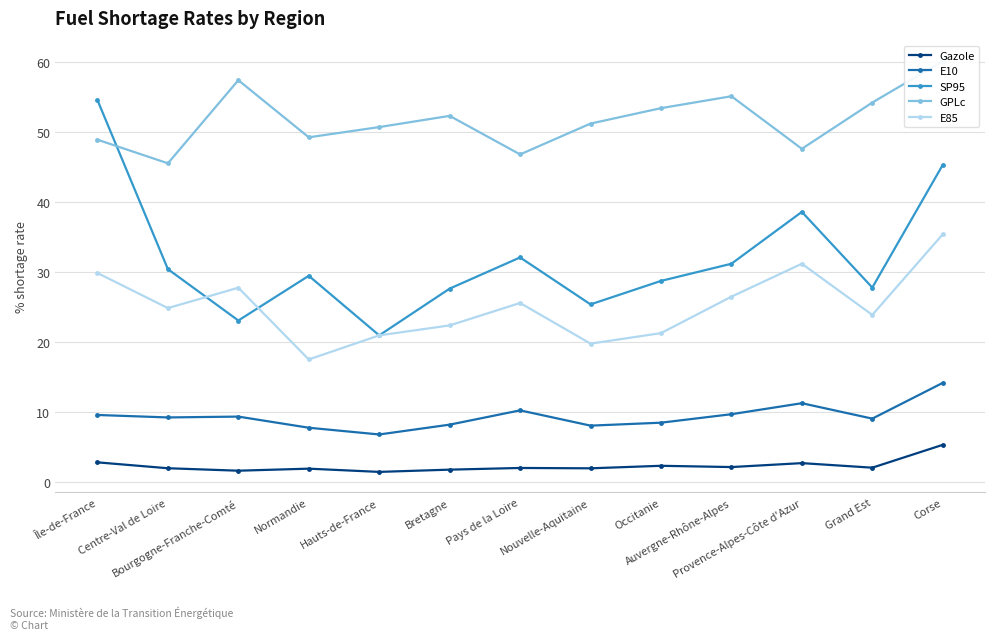

Reading left to right, extract all data points from this chart.

Gazole: 2.9	2.0	1.7	2.0	1.5	1.8	2.1	2.0	2.4	2.2	2.8	2.1	5.4
E10: 9.6	9.3	9.4	7.8	6.8	8.2	10.3	8.1	8.5	9.7	11.3	9.1	14.2
SP95: 54.5	30.4	23.1	29.5	21.0	27.6	32.1	25.4	28.8	31.2	38.6	27.8	45.3
GPLc: 48.9	45.5	57.4	49.2	50.7	52.3	46.8	51.2	53.4	55.1	47.6	54.2	60.1
E85: 29.9	24.9	27.8	17.5	21.0	22.4	25.6	19.8	21.3	26.5	31.2	23.9	35.4